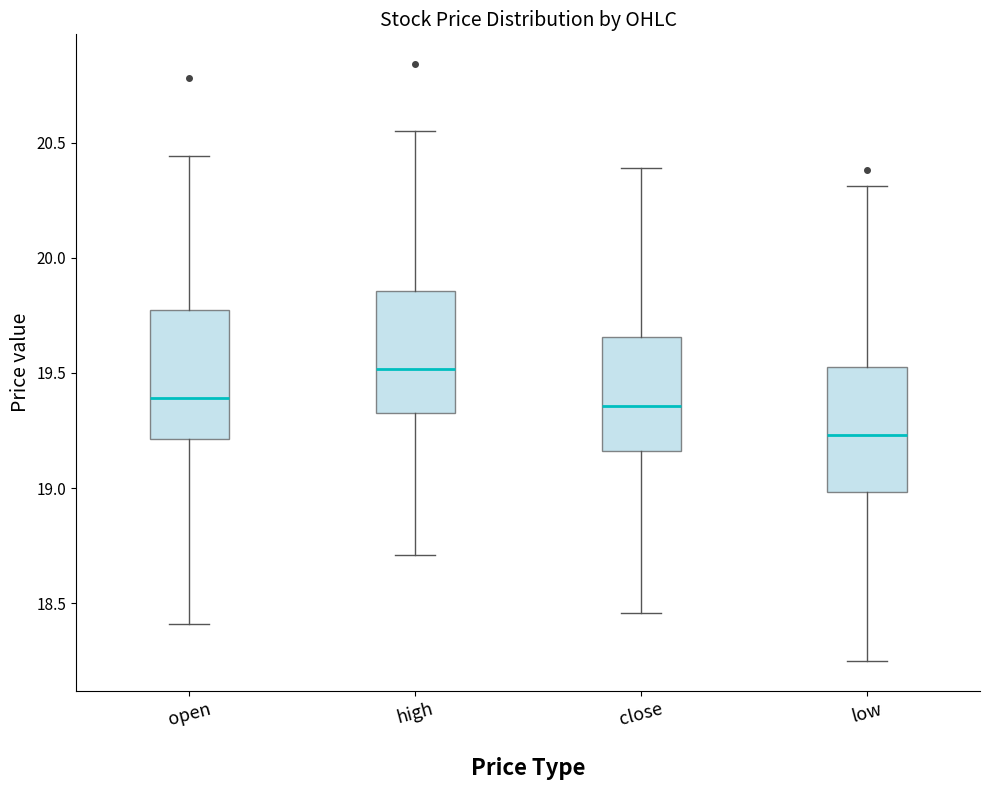

Which box has the highest median line?

high